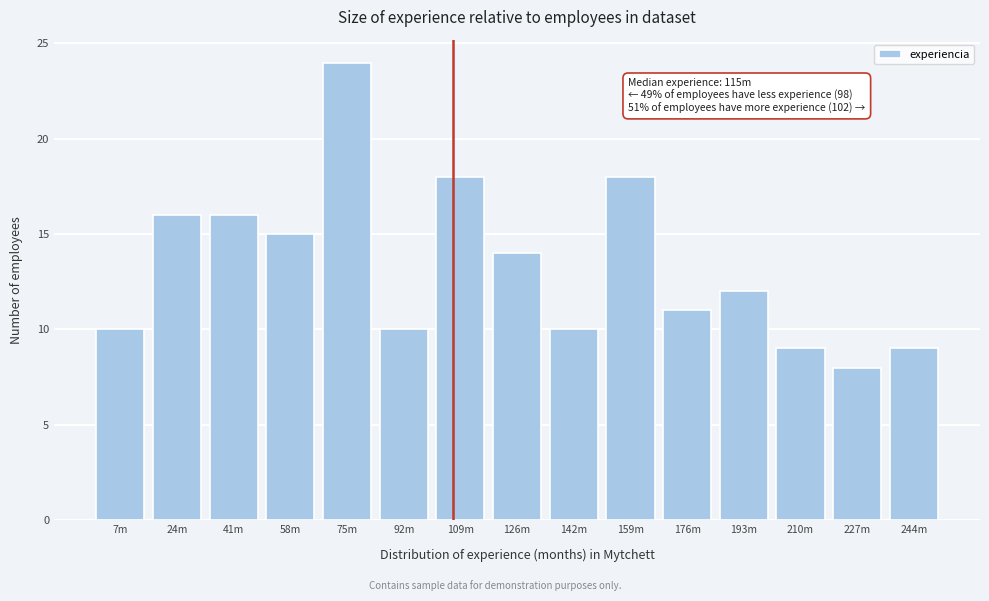

Reading right to left, transcribe all the data shown in this chart.

244m=9	227m=8	210m=9	193m=12	176m=11	159m=18	142m=10	126m=14	109m=18	92m=10	75m=24	58m=15	41m=16	24m=16	7m=10